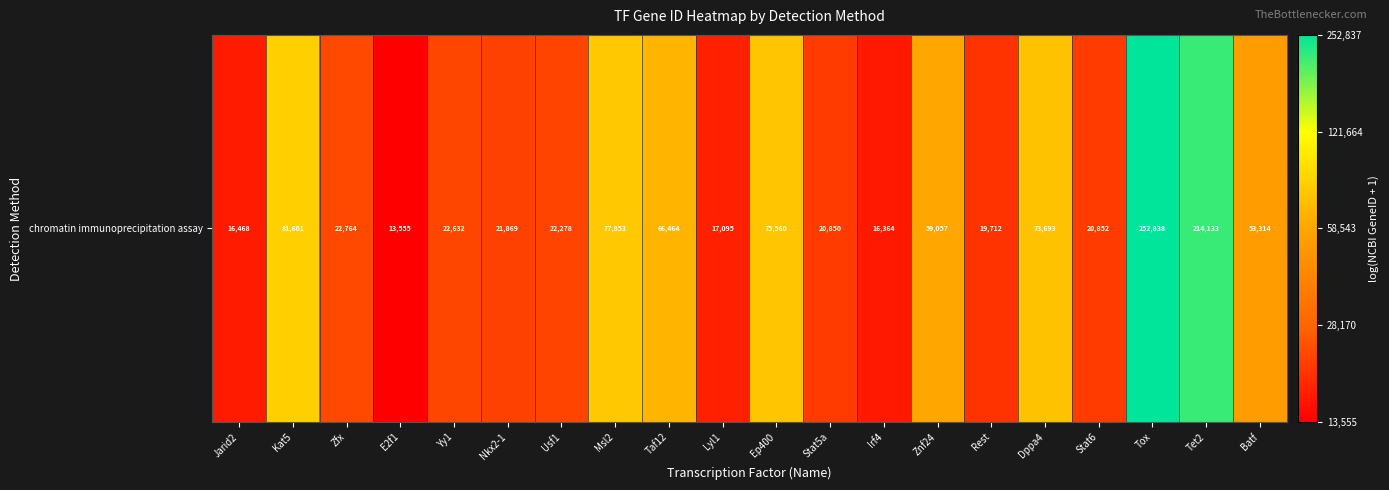

At which label does the data first exceed 10?

Kat5